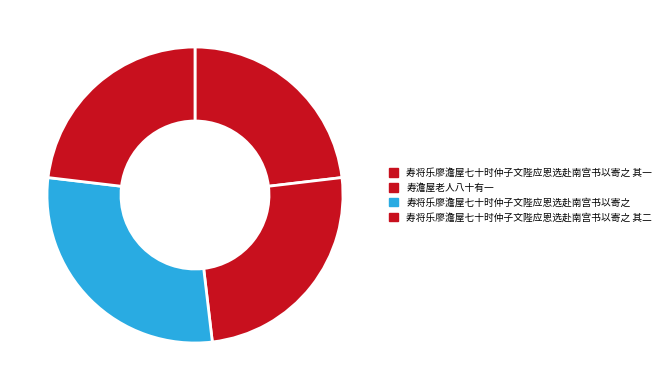

What is the ratio of the value at 寿将乐廖澹屋七十时仲子文陛应恩选赴南宫书以寄之 to the value at 寿将乐廖澹屋七十时仲子文陛应恩选赴南宫书以寄之 其二?

1.2